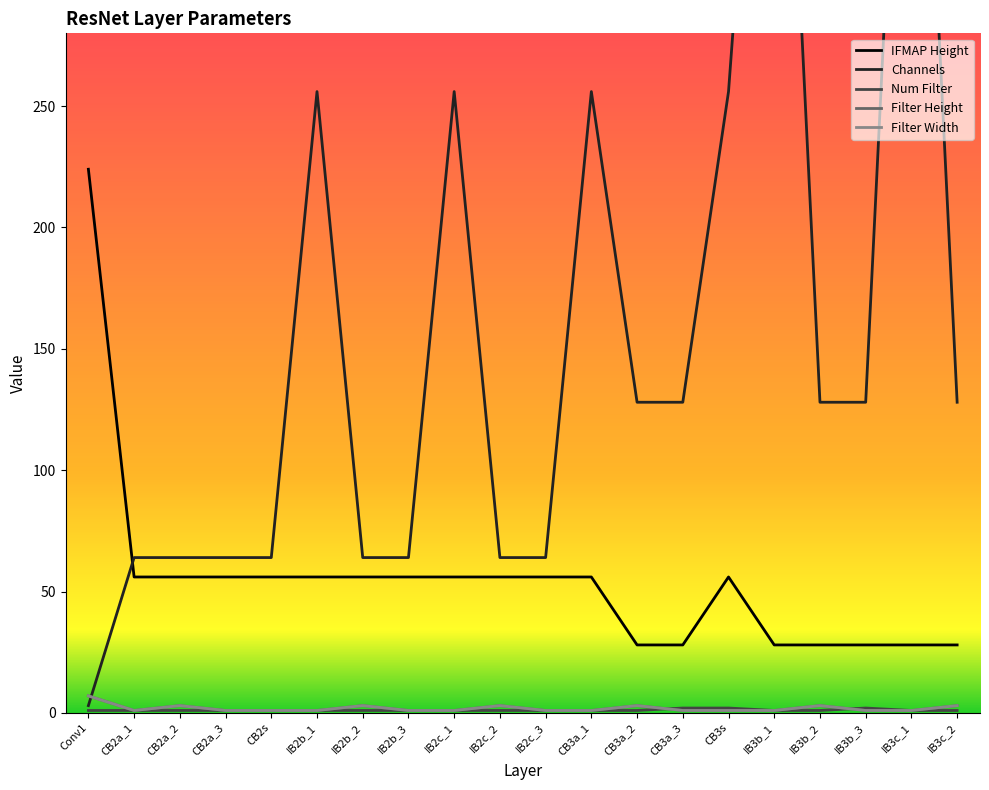

What position from the right is IB3b_2?

4